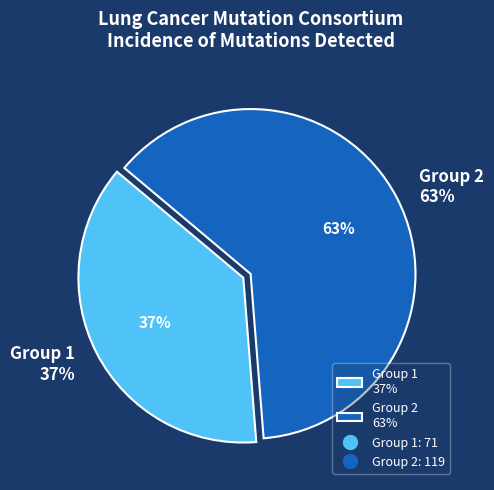

Which slice is the largest?

2